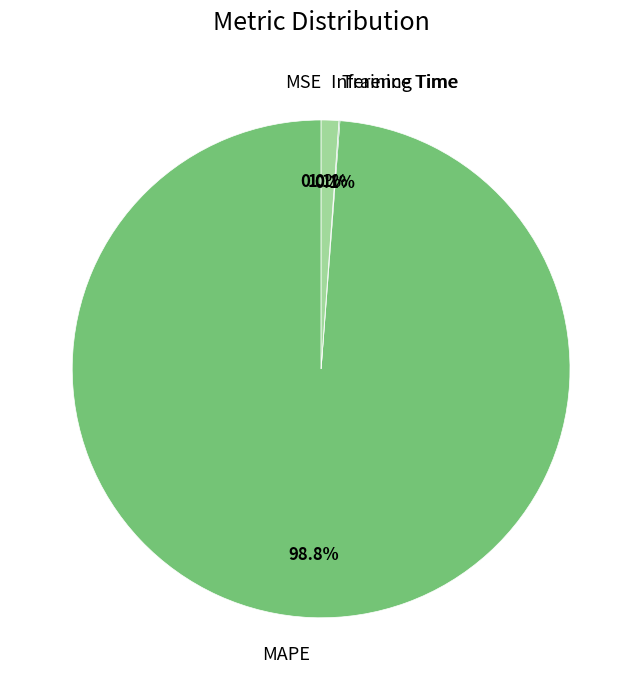

What percentage is NOT represented by MAPE?

1.2%